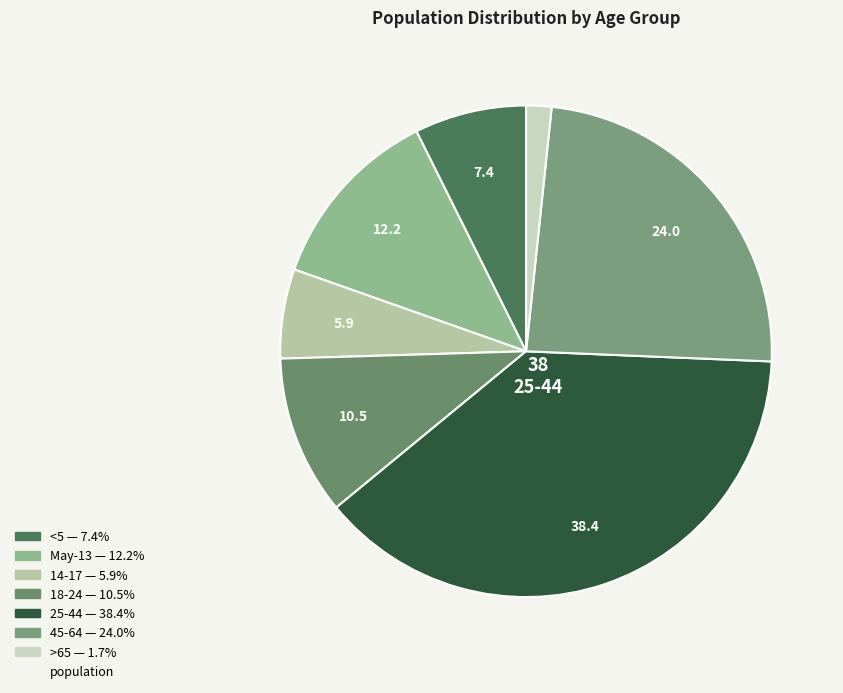

Rank the categories by value from highest to lowest.

25-44, 45-64, May-13, 18-24, <5, 14-17, >65